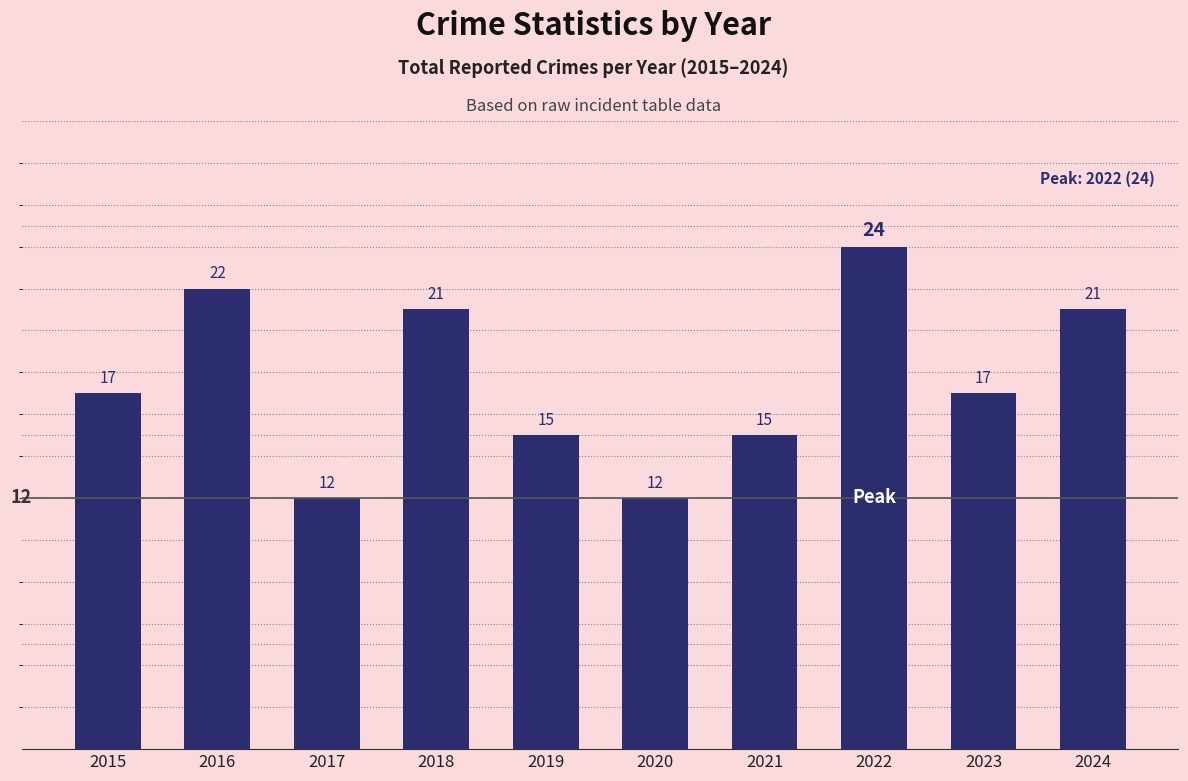

What is the value of the 6th bar from the left?

12